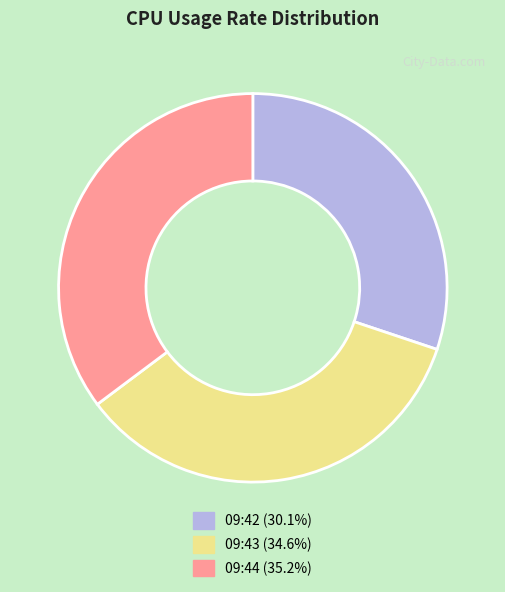

Combined, do 09:42 and 09:44 account for over 50%?

Yes